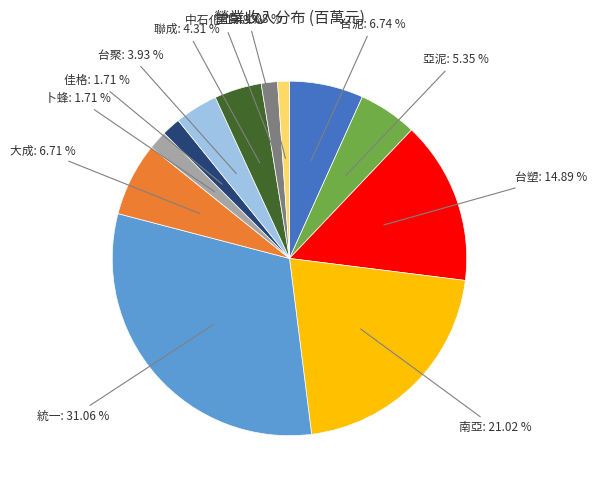

To the nearest percent, what percentage of the pie is 台聚?

4%